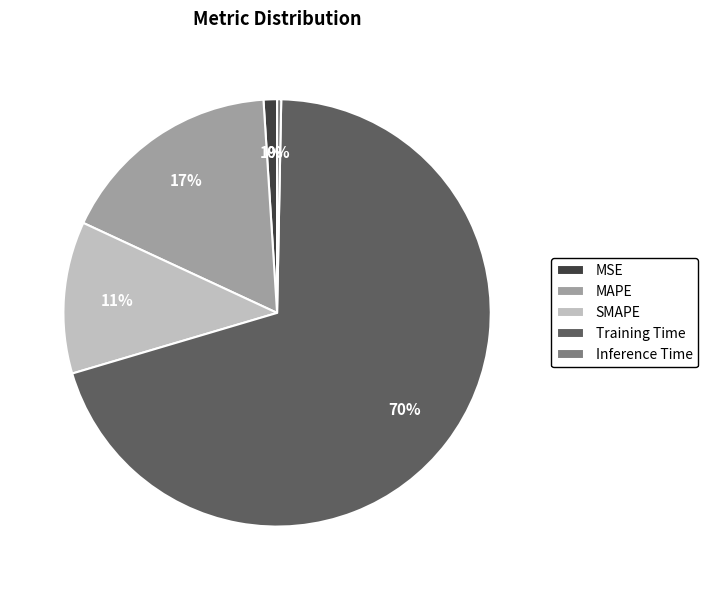

Combined, do SMAPE and Training Time account for over 50%?

Yes